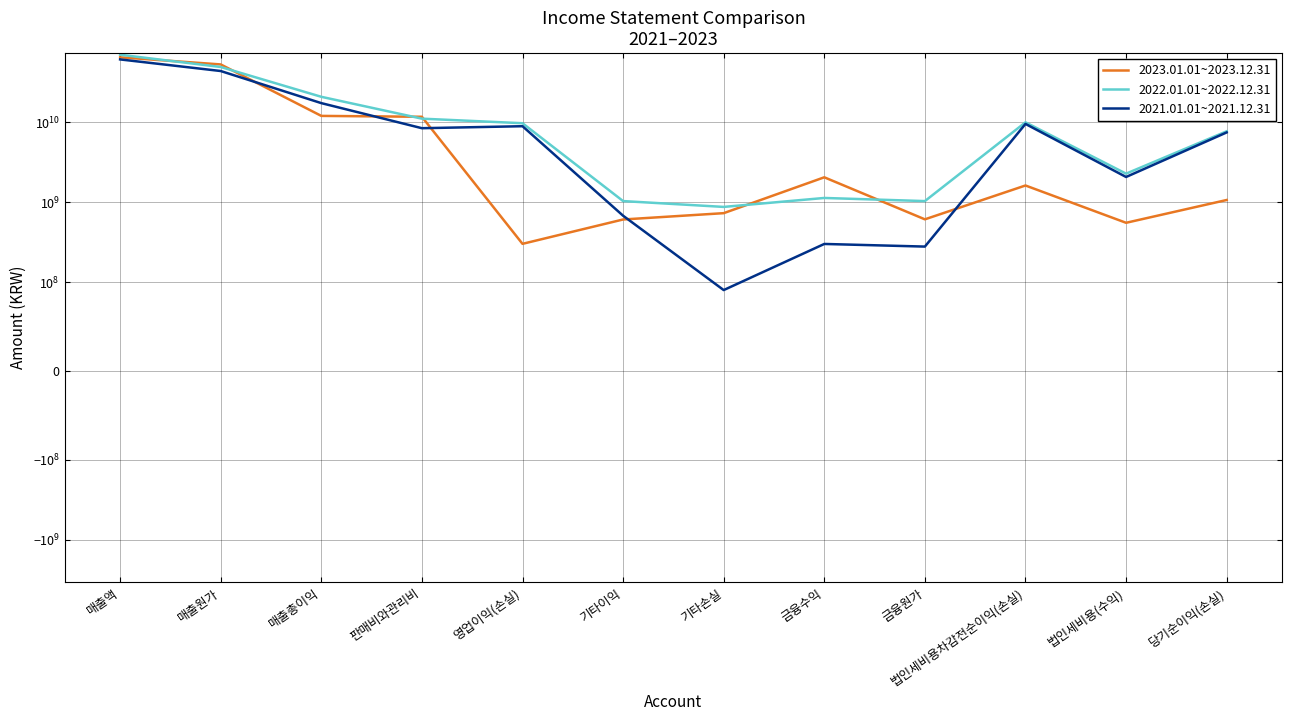

Is the value of 2021.01.01~2021.12.31 at 당기순이익(손실) greater than the value of 2022.01.01~2022.12.31 at 매출액?

No